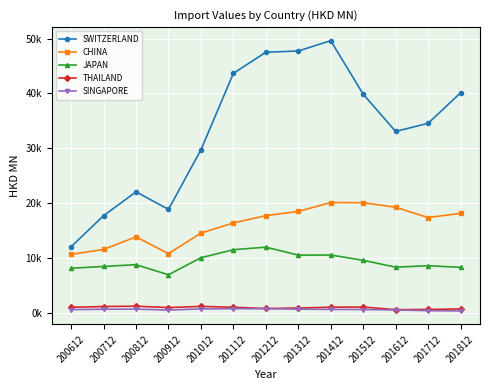

In CHINA, how many points are higher than both neighbors (excluding endpoints)?

2